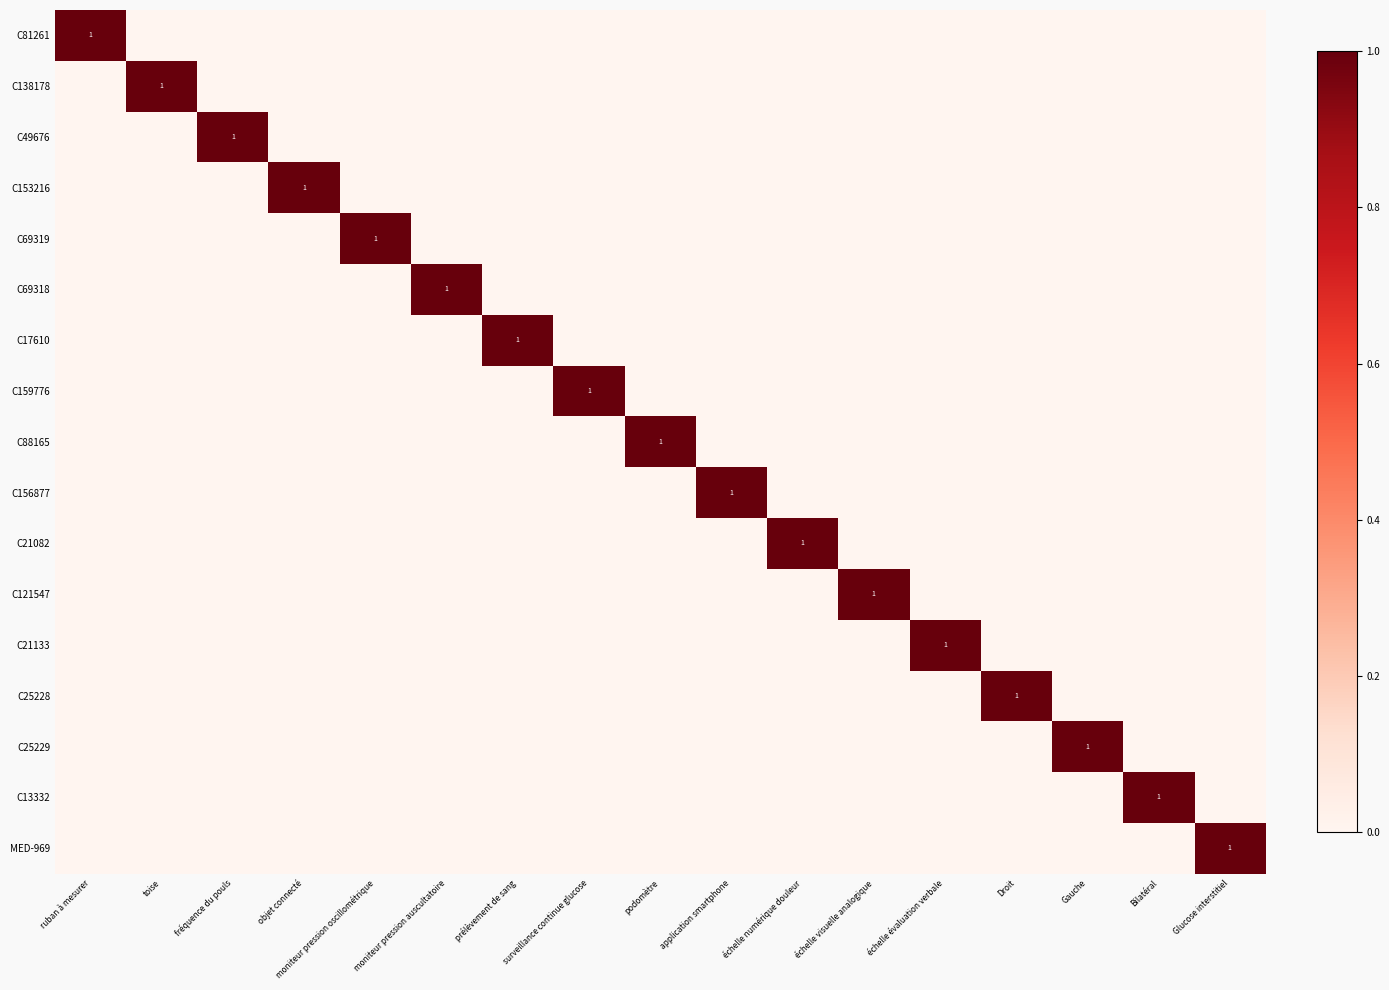

How many data points does each series have?

17